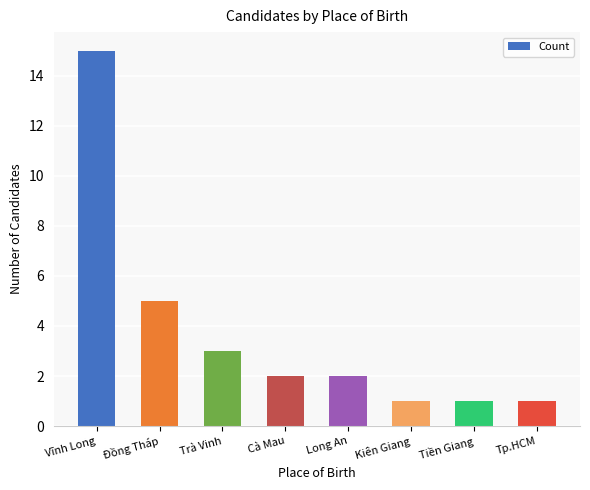

Is it true that the value at Tp.HCM is 0?

False